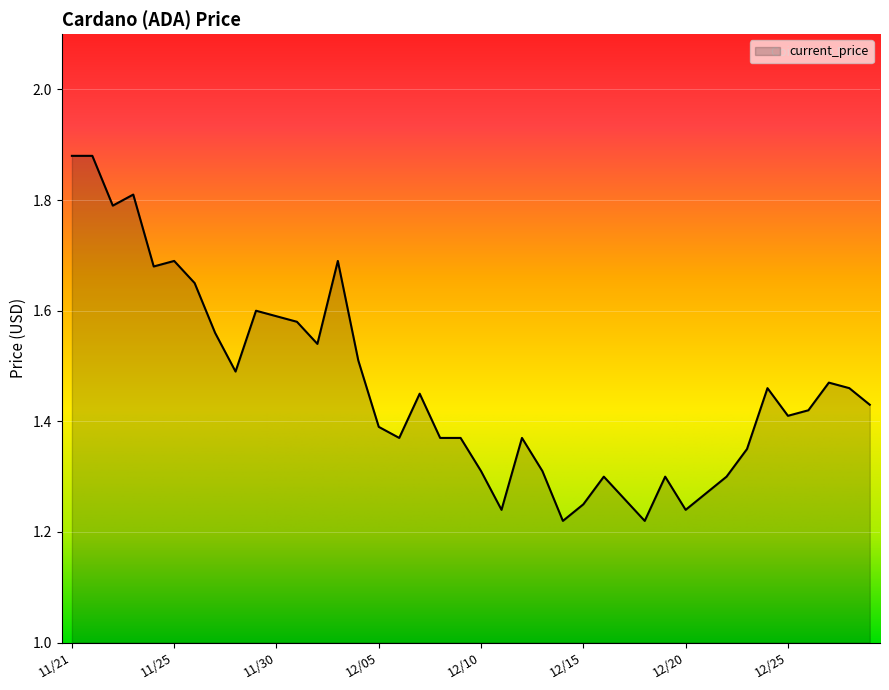

What is the difference between the maximum and minimum values?

0.7